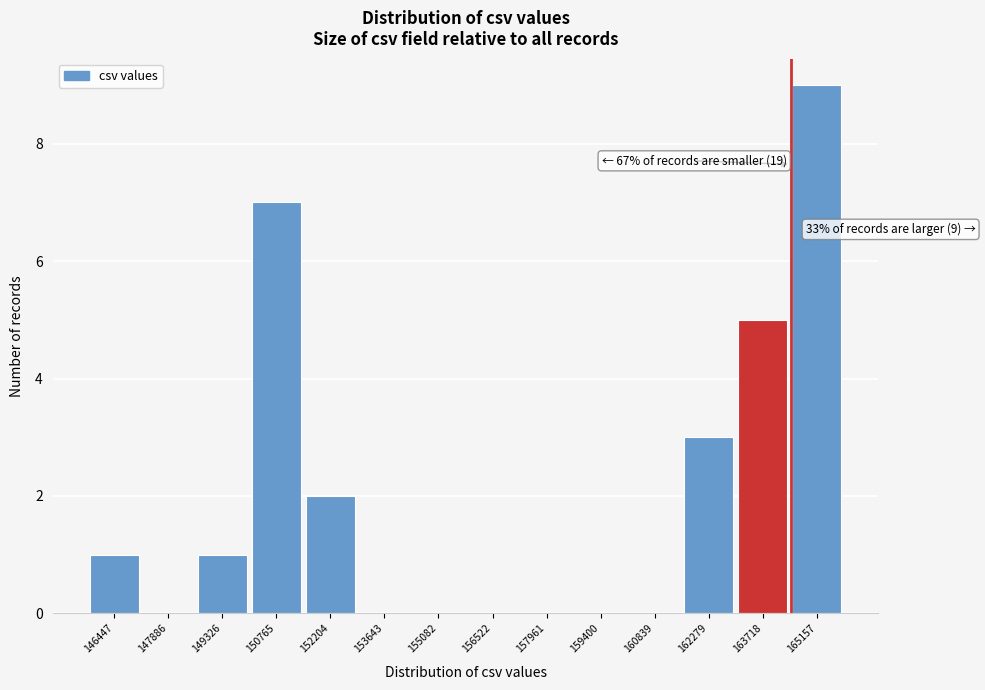

Which range on the x-axis has the tallest bar?

164600 to 166000